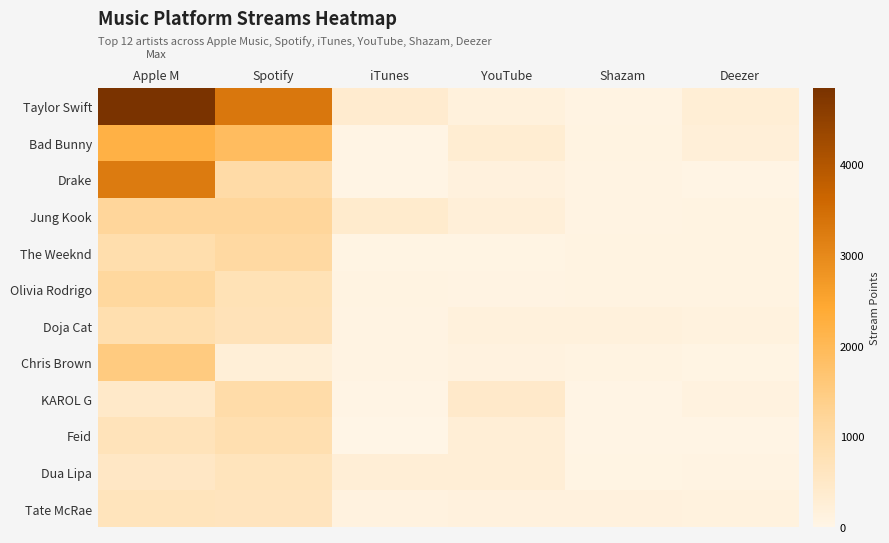

Reading right to left, transcribe all the data shown in this chart.

Taylor Swift: Deezer=267	Shazam=67	YouTube=166	iTunes=365	Spotify=3319	Apple M=4842
Bad Bunny: Deezer=215	Shazam=91	YouTube=307	iTunes=34	Spotify=1897	Apple M=2202
Drake: Deezer=33	Shazam=59	YouTube=149	iTunes=37	Spotify=990	Apple M=3243
Jung Kook: Deezer=87	Shazam=70	YouTube=220	iTunes=396	Spotify=1185	Apple M=1176
The Weeknd: Deezer=81	Shazam=91	YouTube=41	iTunes=43	Spotify=1073	Apple M=893
Olivia Rodrigo: Deezer=84	Shazam=91	YouTube=59	iTunes=87	Spotify=744	Apple M=1126
Doja Cat: Deezer=131	Shazam=155	YouTube=166	iTunes=69	Spotify=728	Apple M=856
Chris Brown: Deezer=44	Shazam=80	YouTube=106	iTunes=68	Spotify=242	Apple M=1509
KAROL G: Deezer=108	Shazam=28	YouTube=449	iTunes=22	Spotify=961	Apple M=472
Feid: Deezer=37	Shazam=34	YouTube=246	iTunes=1	Spotify=841	Apple M=693
Dua Lipa: Deezer=74	Shazam=55	YouTube=262	iTunes=251	Spotify=645	Apple M=516
Tate McRae: Deezer=122	Shazam=134	YouTube=137	iTunes=97	Spotify=627	Apple M=651